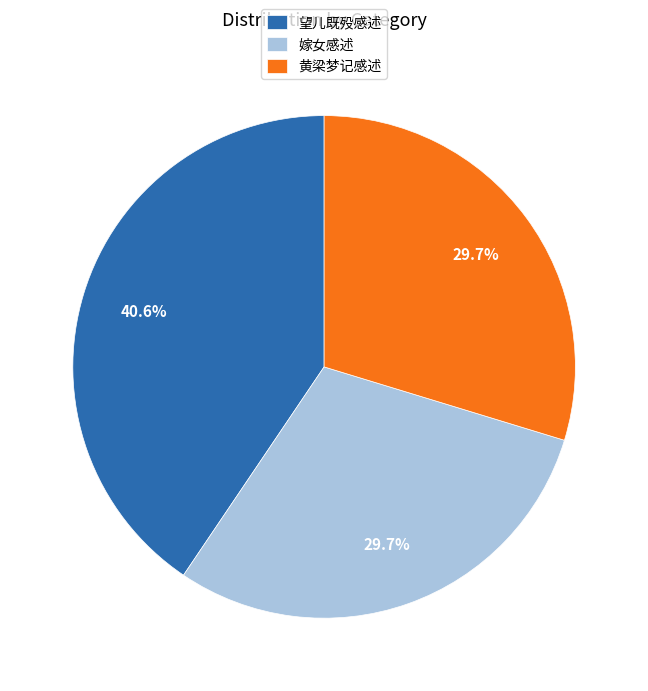

Is there any slice that represents more than half of the pie?

No